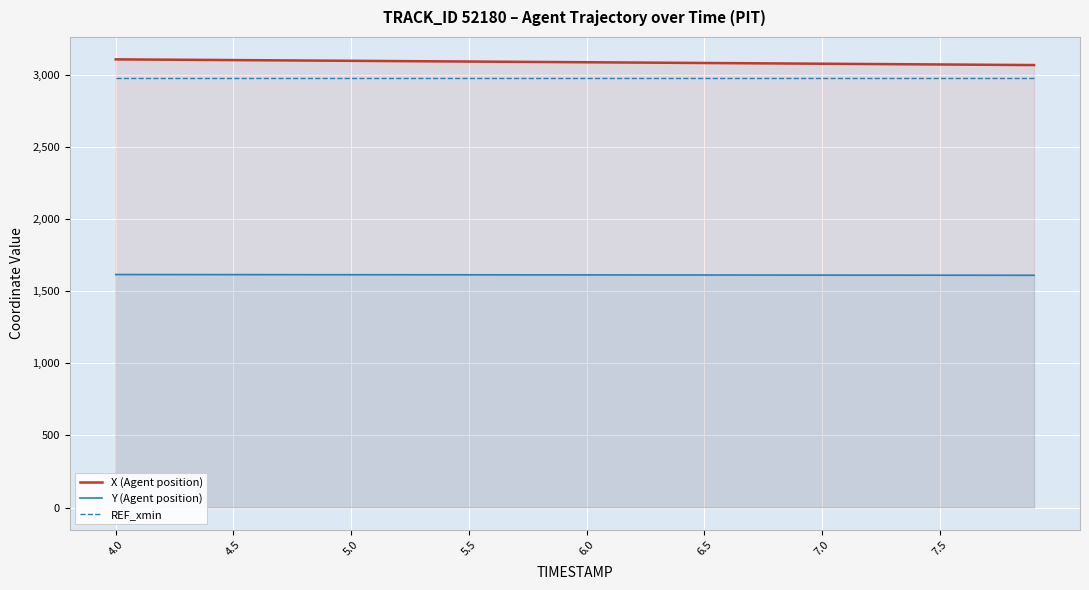

Which series has the largest total across all categories?

X (Agent position)